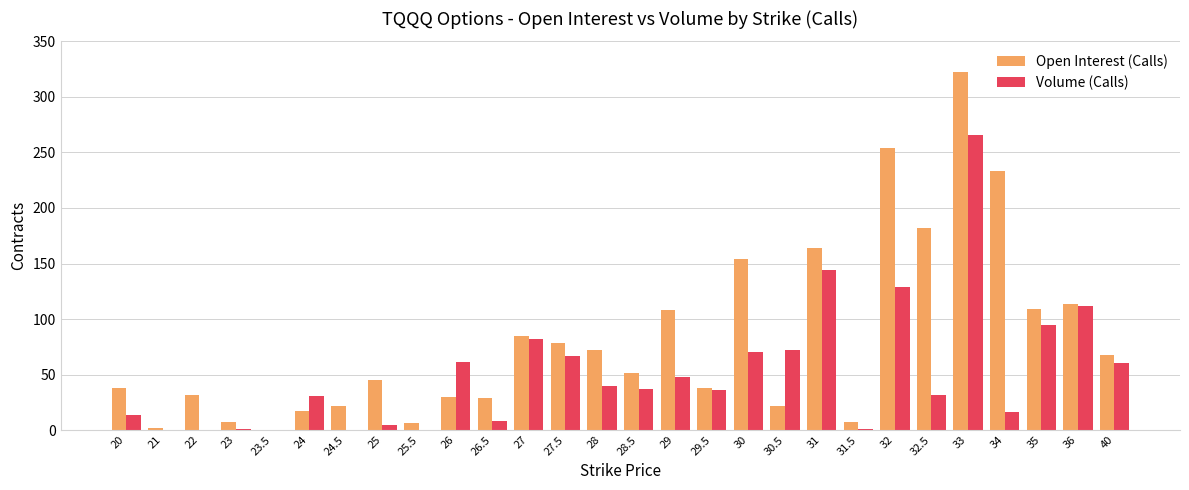

Which label corresponds to the largest value in the chart?

33